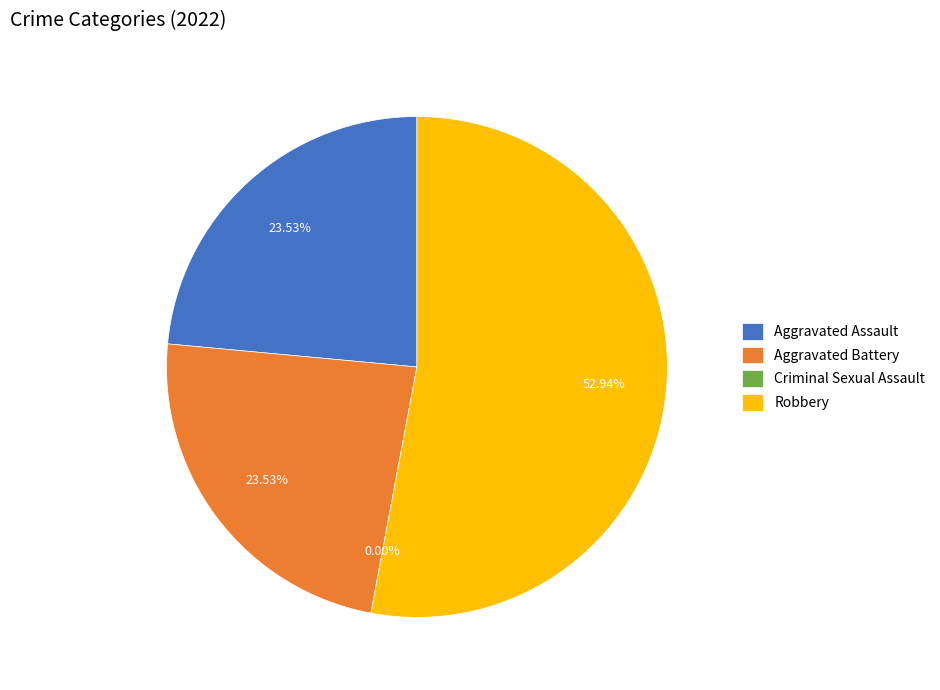

Combined, what portion of the pie is Aggravated Battery and Aggravated Assault?

47.1%